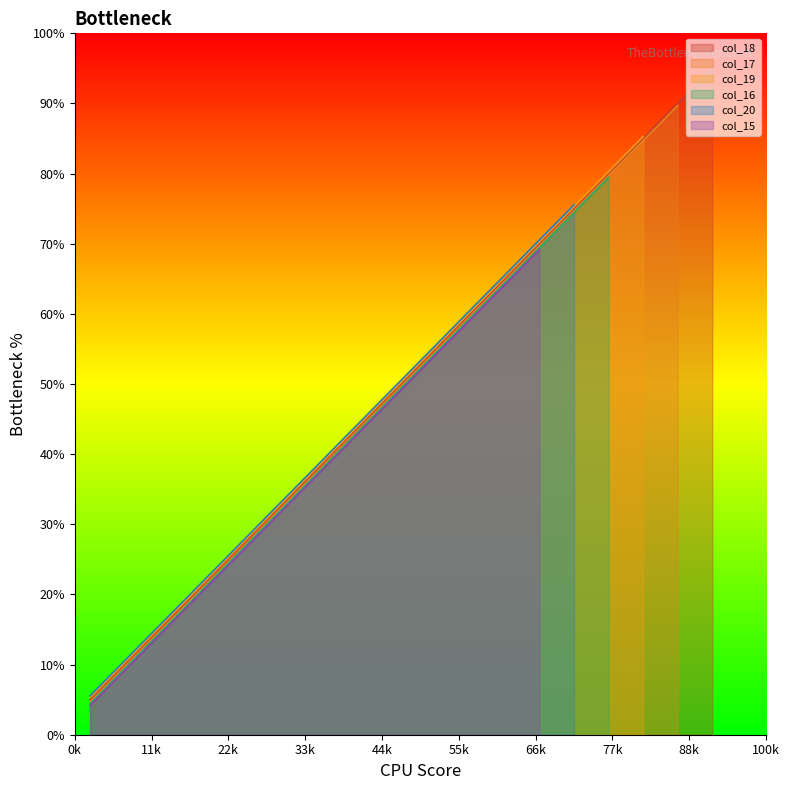

Is it true that the value at 6 is 83?

False